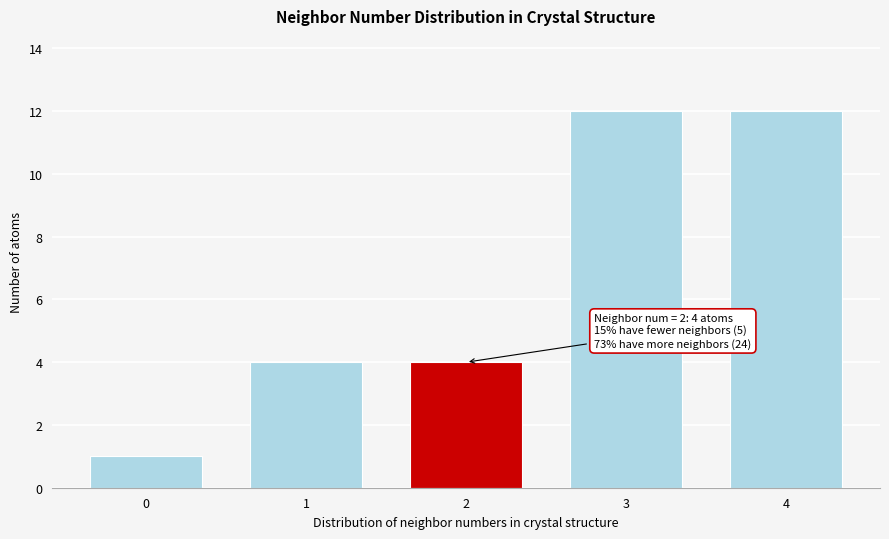

Reading left to right, what are all the values shown in this chart?

0=1	1=4	2=4	3=12	4=12